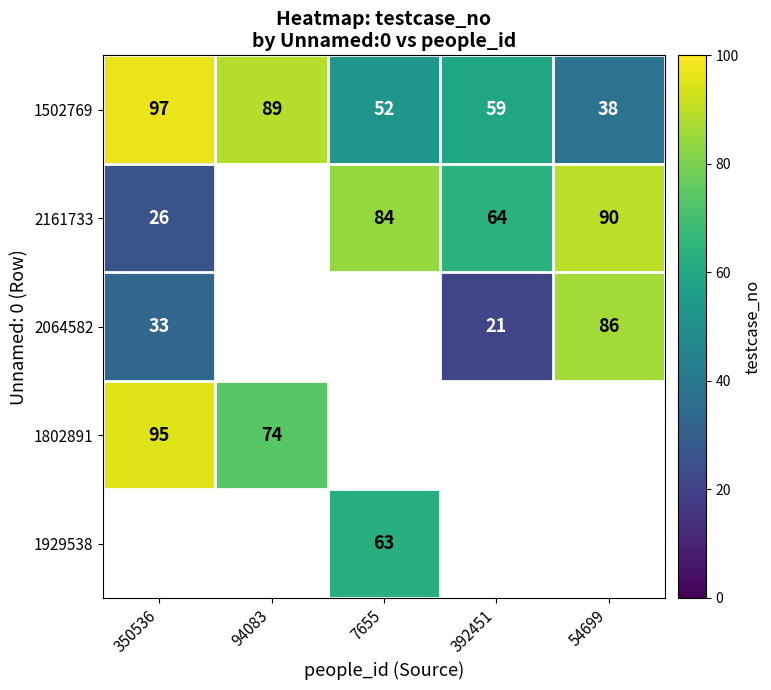

What value does the 1502769 series have at 392451, to the nearest 5?

60